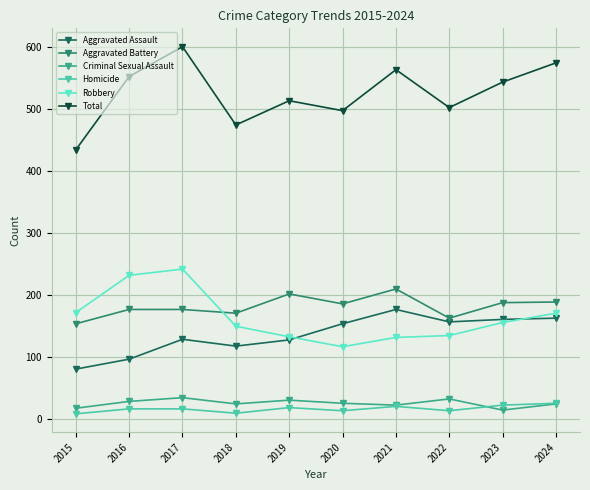

How many lines are shown in the chart?

6